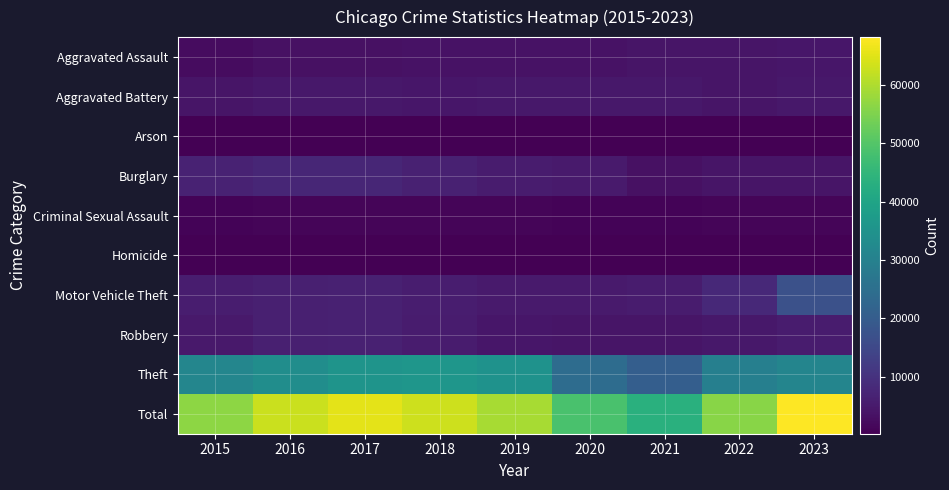

List the series in order of their peak value, highest first.

Total, Theft, Motor Vehicle Theft, Burglary, Robbery, Aggravated Battery, Aggravated Assault, Criminal Sexual Assault, Homicide, Arson